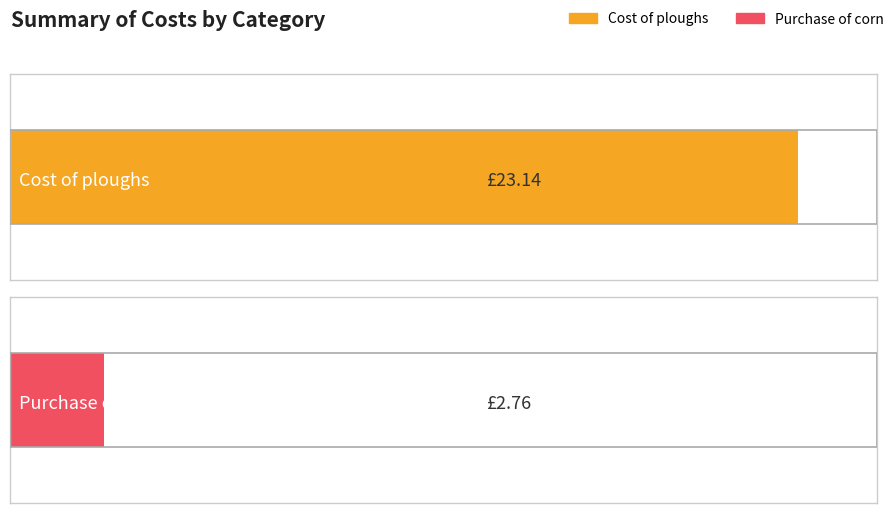

Are the bars grouped side by side (vs. stacked)?

Yes